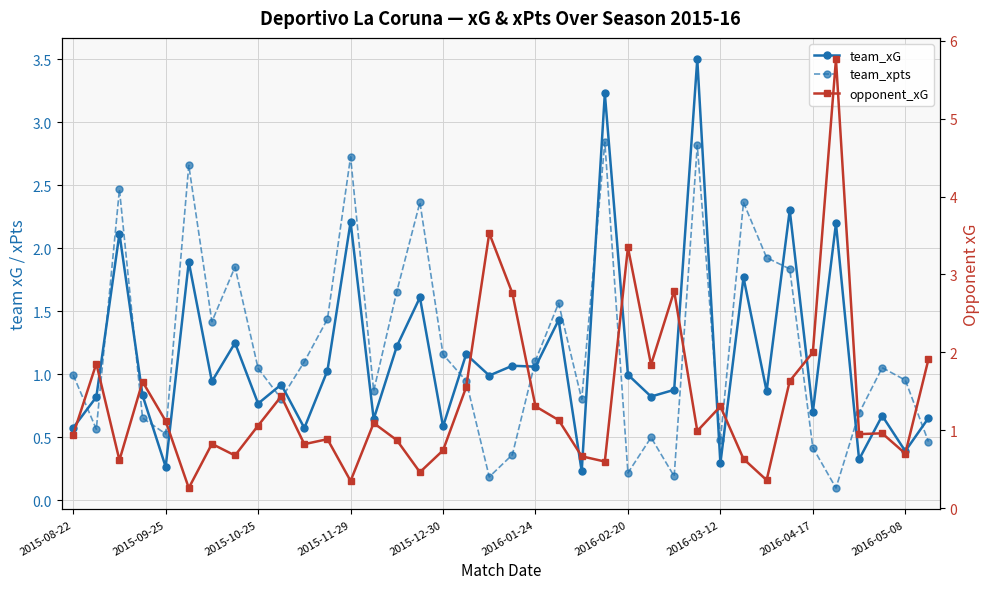

The value of team_xG at 29 is 2.8. True or false?

False